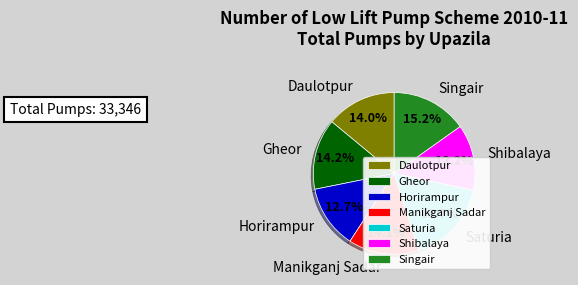

What is the largest slice in the pie chart?

Saturia